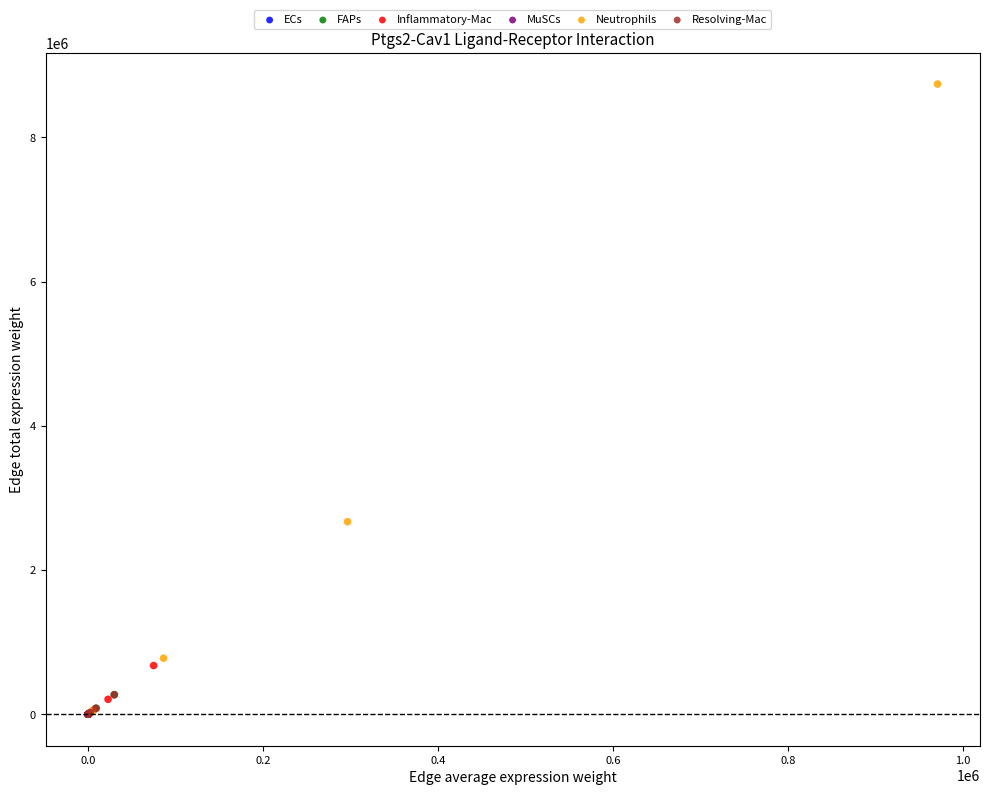

Which series reaches the maximum Y coordinate?

Neutrophils